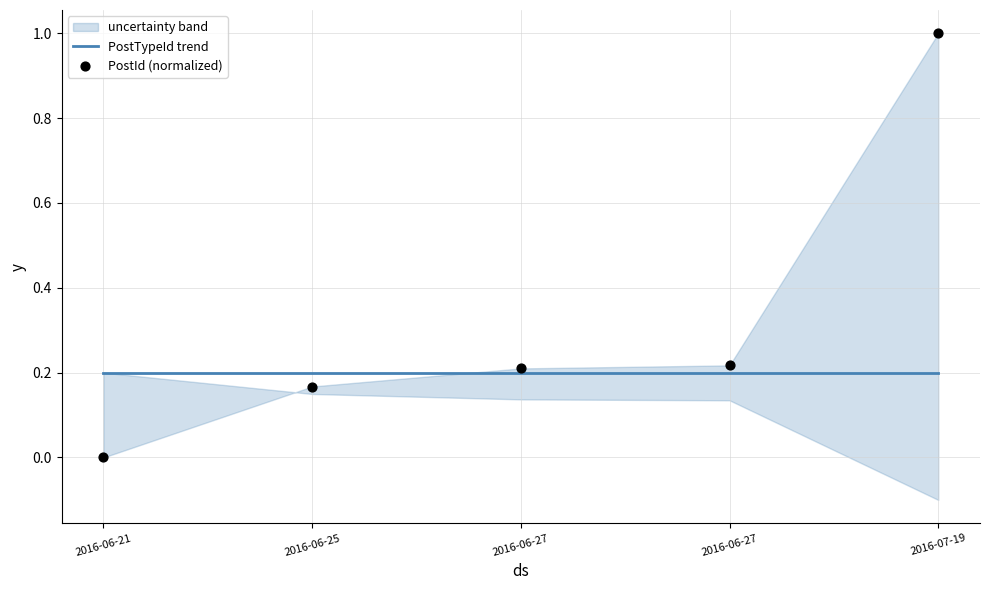

Is the value of PostId (normalized) at 2016-06-25 greater than the value of PostTypeId trend at 2016-06-27?

No